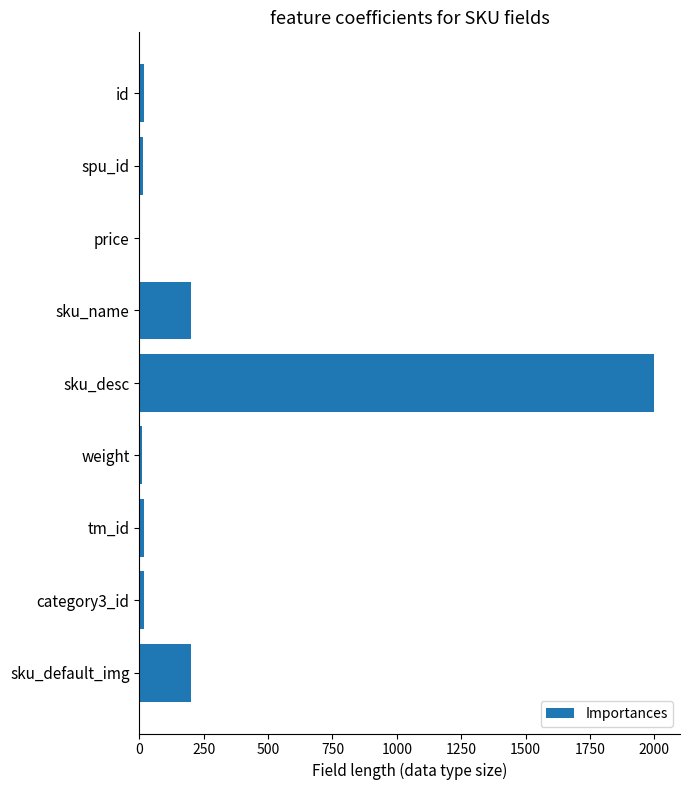

Between sku_name and weight, which is larger?

sku_name